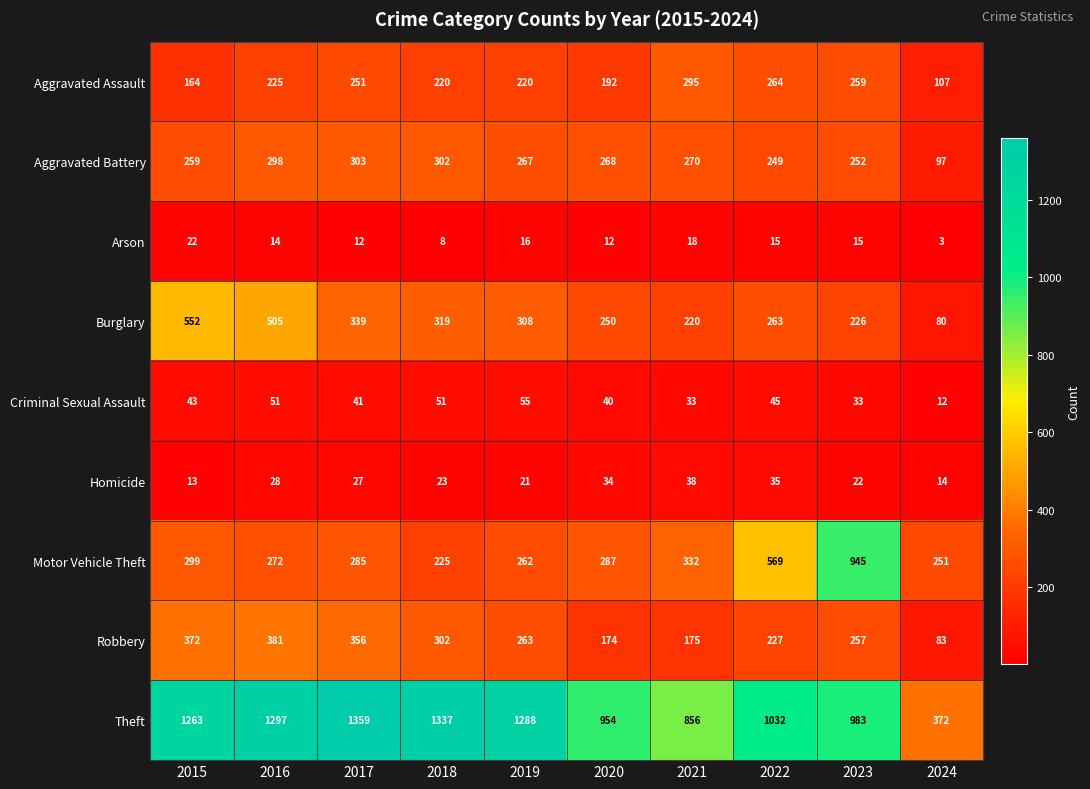

Rank the series at 2023 from highest to lowest value.

Theft, Motor Vehicle Theft, Aggravated Assault, Robbery, Aggravated Battery, Burglary, Criminal Sexual Assault, Homicide, Arson